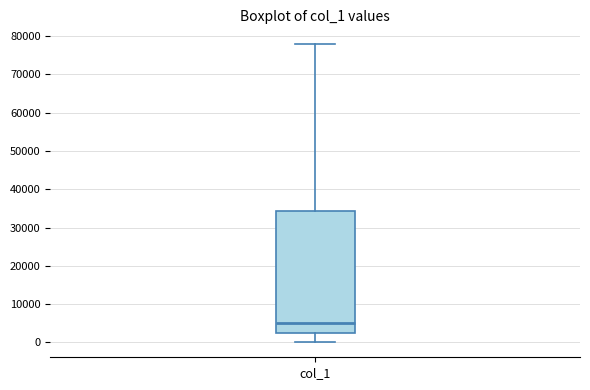

Transcribe this box plot: give where the median line is, the range the box spans, and where the two whiskers end, as read against the y-axis. The values are not printed on the chart, so give them approximately, as read against the axis.

median 5000, box 3000 to 34000, whiskers 0 to 78000